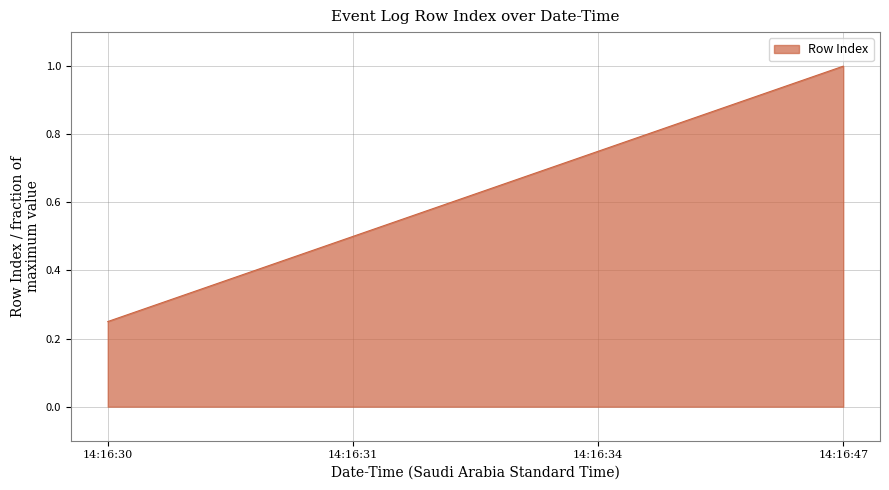

True or false: the data shows 0.4 at 14:16:30.

False